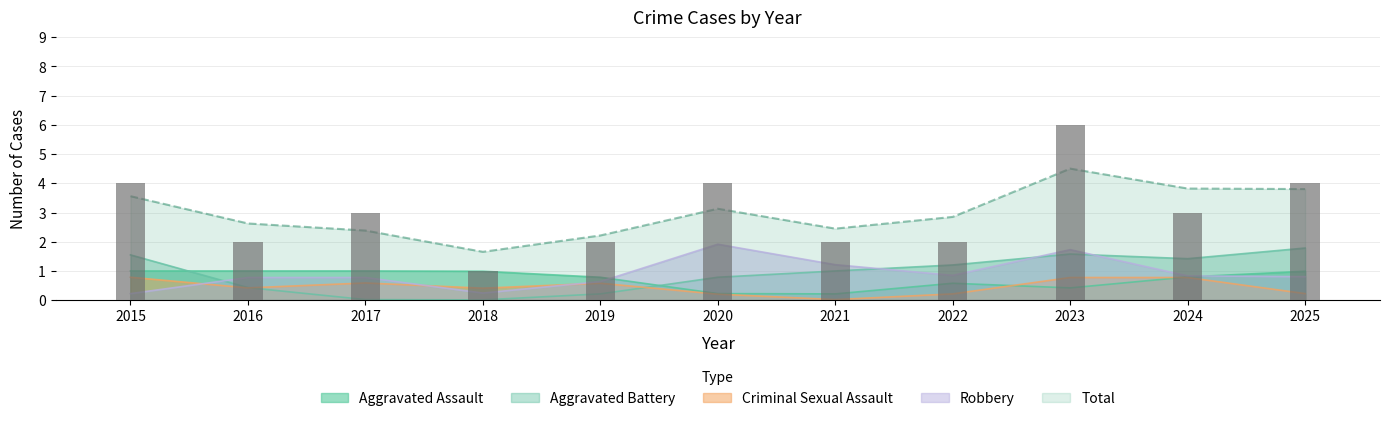

Is the value of Aggravated Assault at 2018 greater than the value of Aggravated Battery at 2018?

Yes